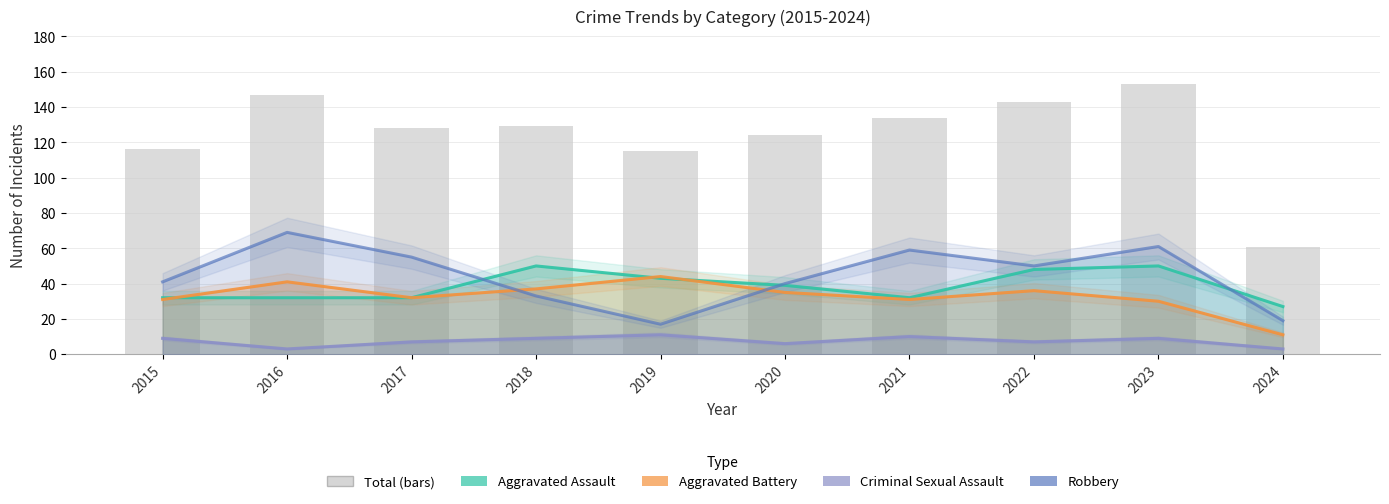

What is the ratio of the value at 2018 to the value at 2023?

0.8